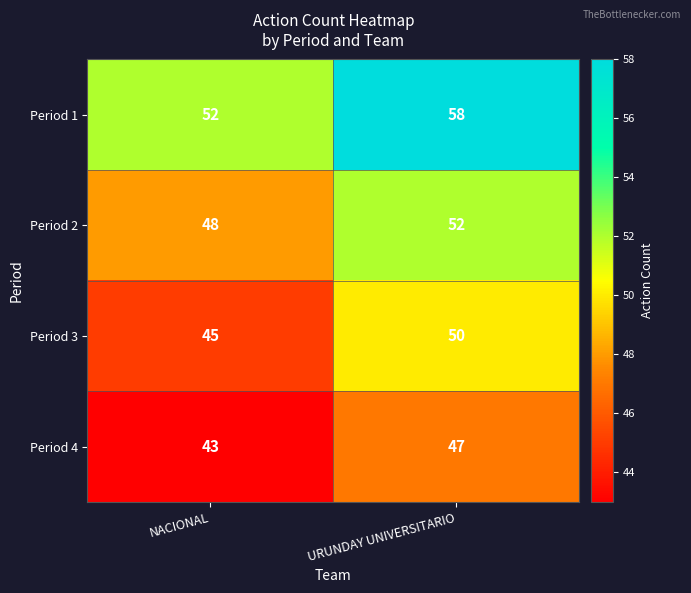

What is the sum of the Period 1 values at URUNDAY UNIVERSITARIO and NACIONAL?

110